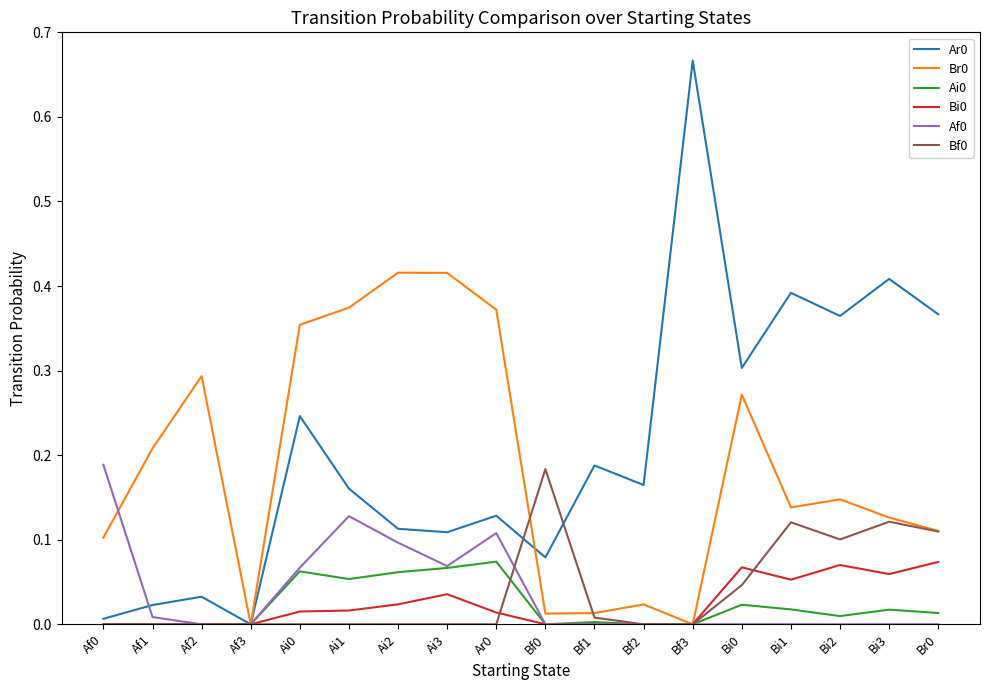

Is it true that Af0 equals 0.3 at Af0?

False